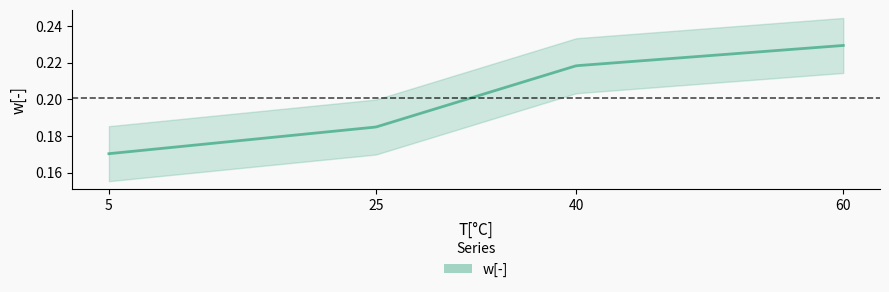

Which label corresponds to the largest value in the chart?

60